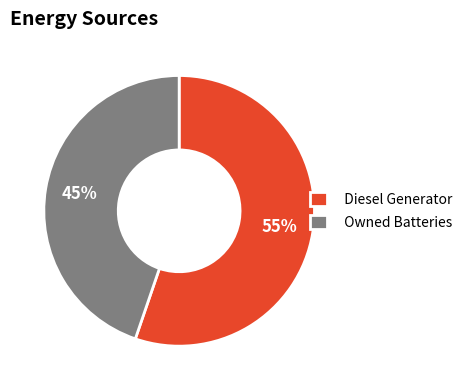

The Owned Batteries slice represents 34% of the pie. True or false?

False